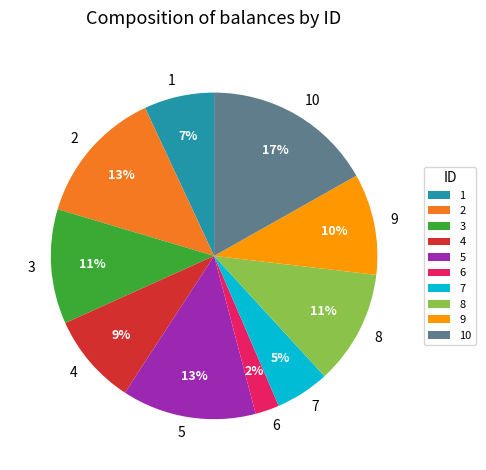

The 7 slice represents 5% of the pie. True or false?

True